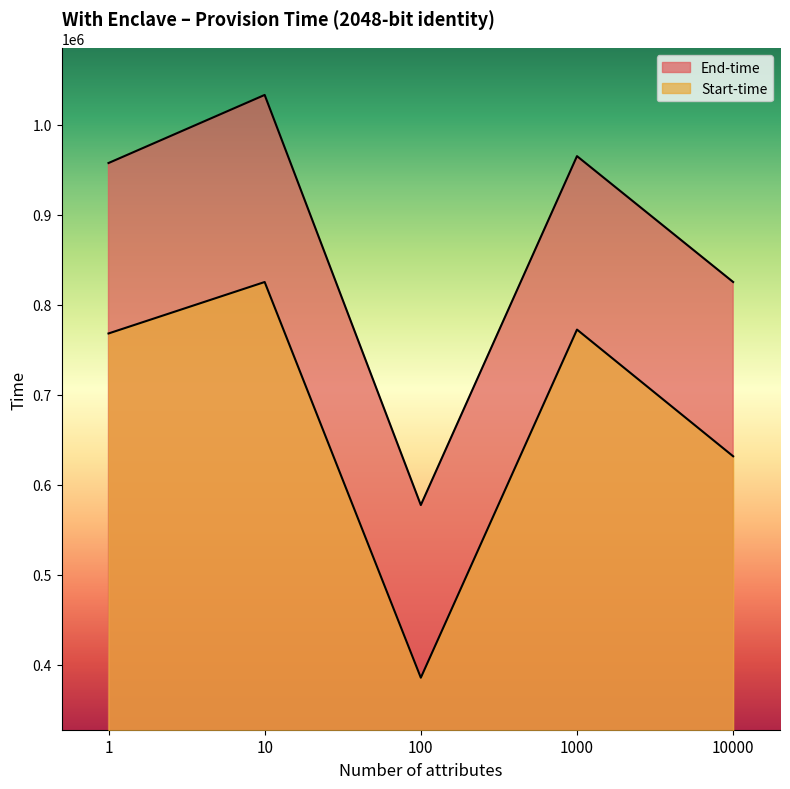

What is the greatest value displayed?

1032954